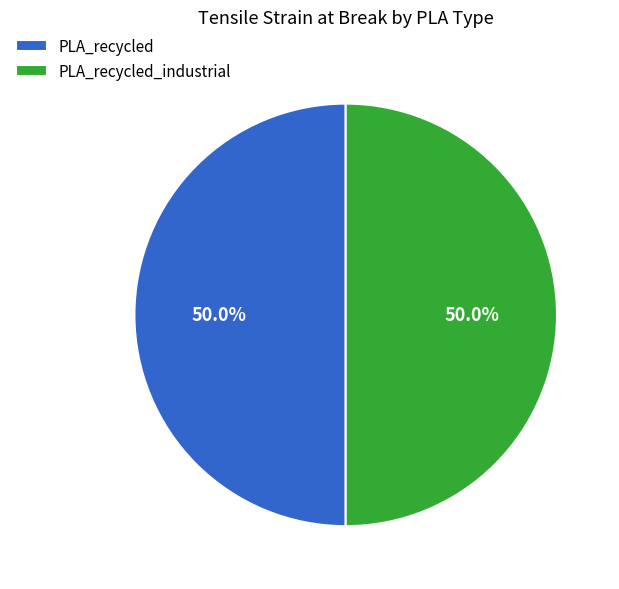

Count the number of slices in the pie.

2